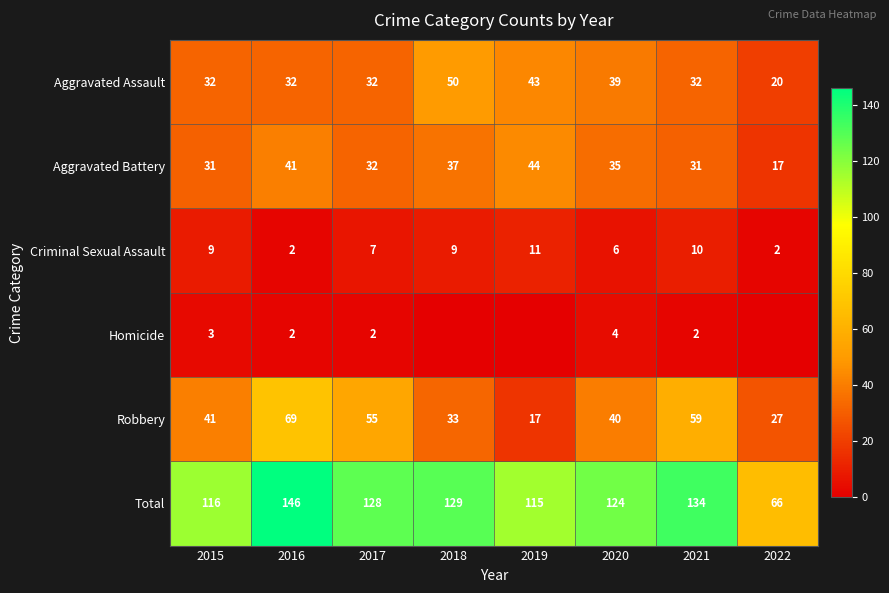

List the labels in order of Total value, smallest first.

2022, 2019, 2015, 2020, 2017, 2018, 2021, 2016